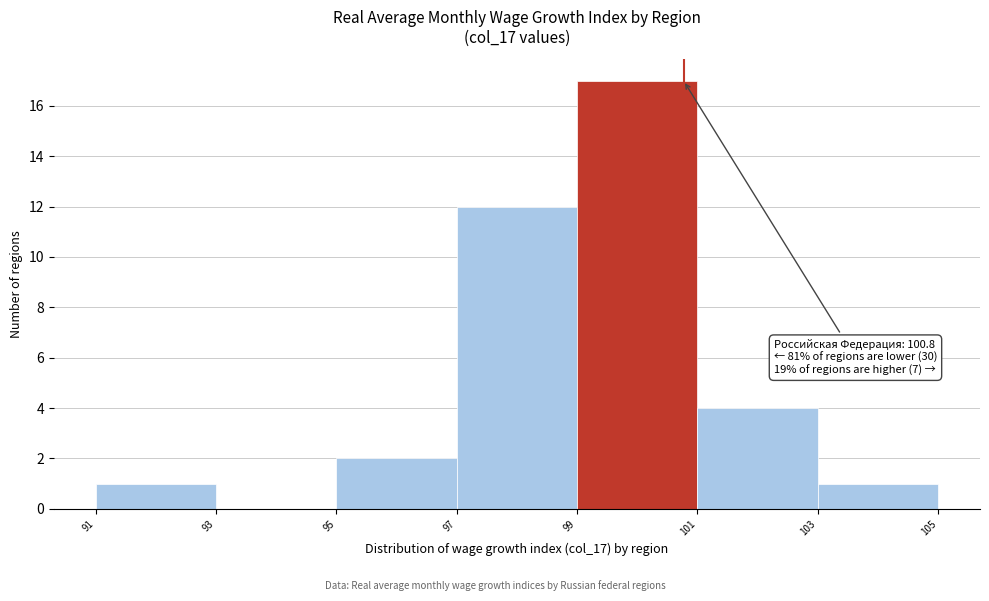

Which range on the x-axis has the tallest bar?

99 to 101